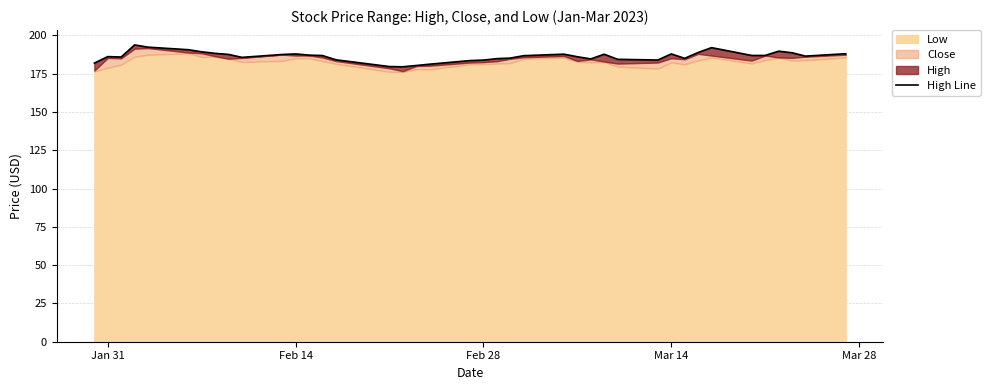

At which label does the data first exceed 186?

Jan 31